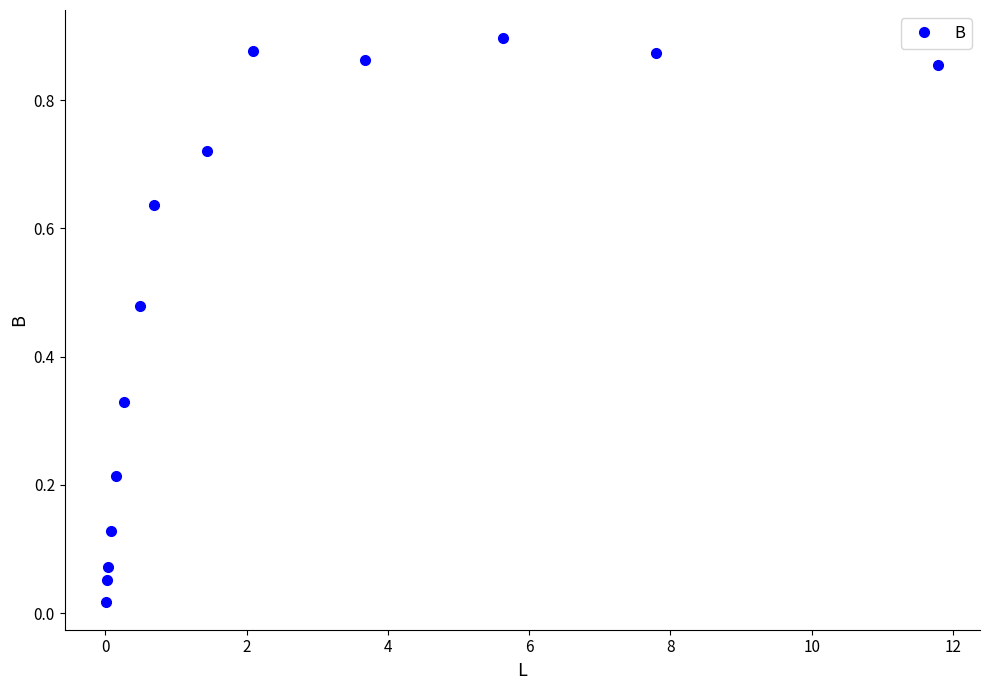

What is the sum of all values?

7.0